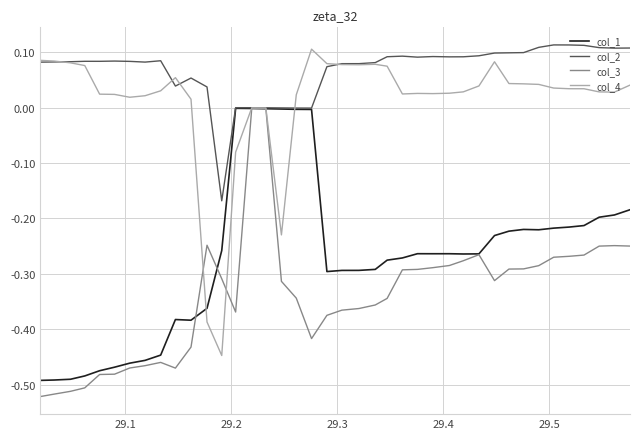

Which series has the largest total across all categories?

col_2